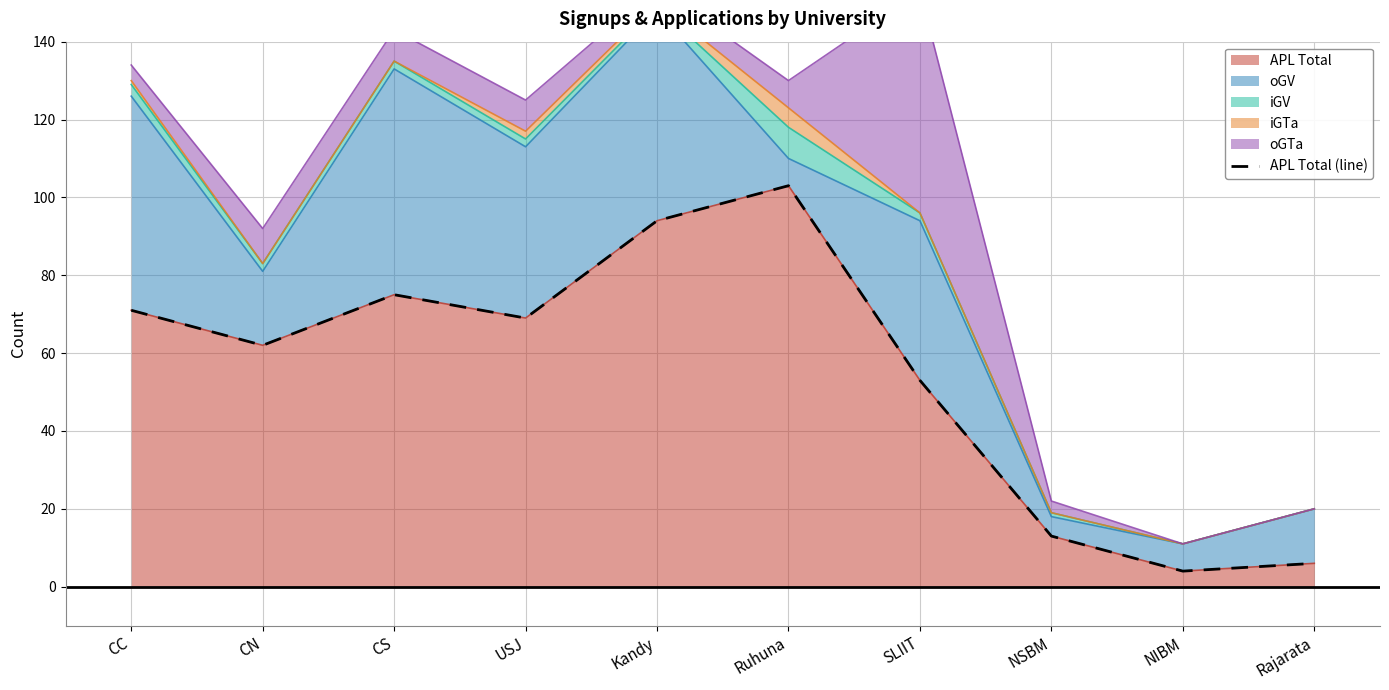

What is the difference between the maximum and minimum values?

99